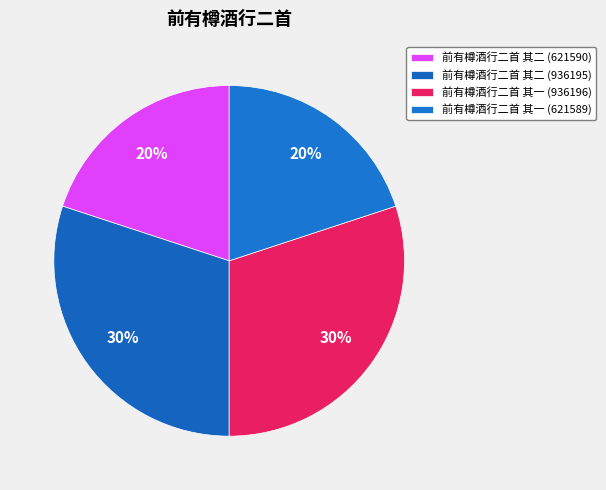

Count the number of slices in the pie.

4